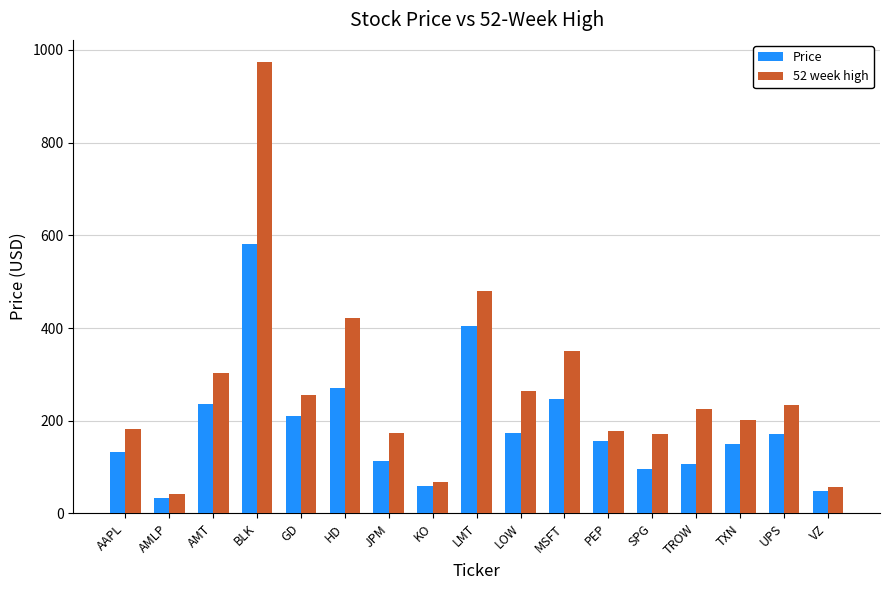

Is it true that 52 week high equals 173.0 at JPM?

True